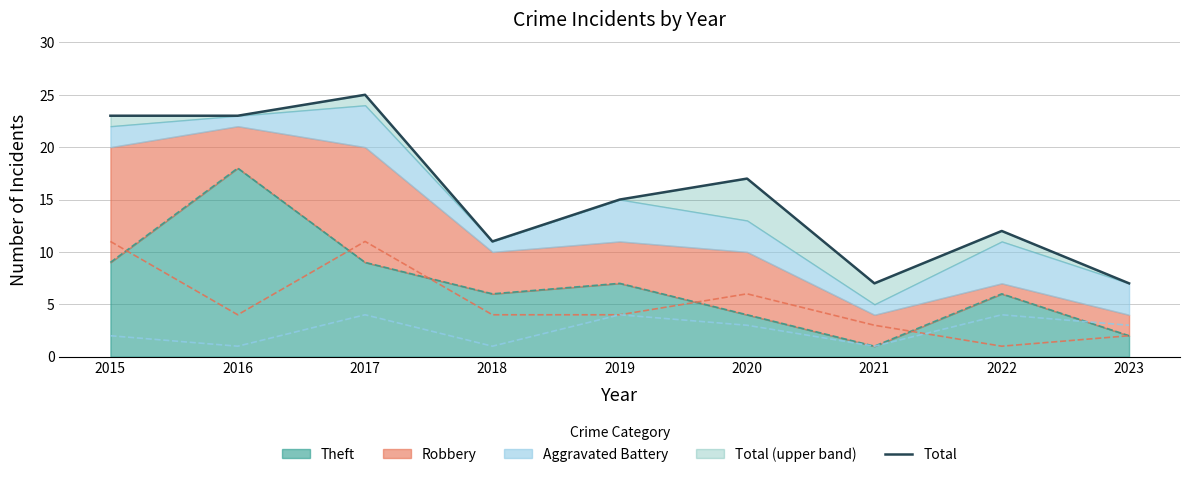

At which category does the data reach its first local peak?

2017